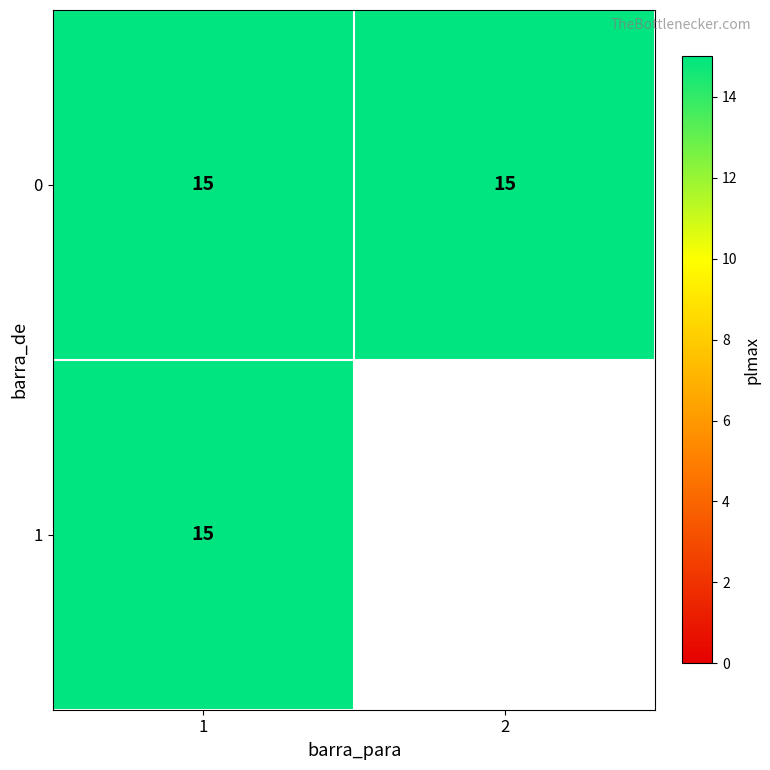

What value does the 0 series have at 1?

15